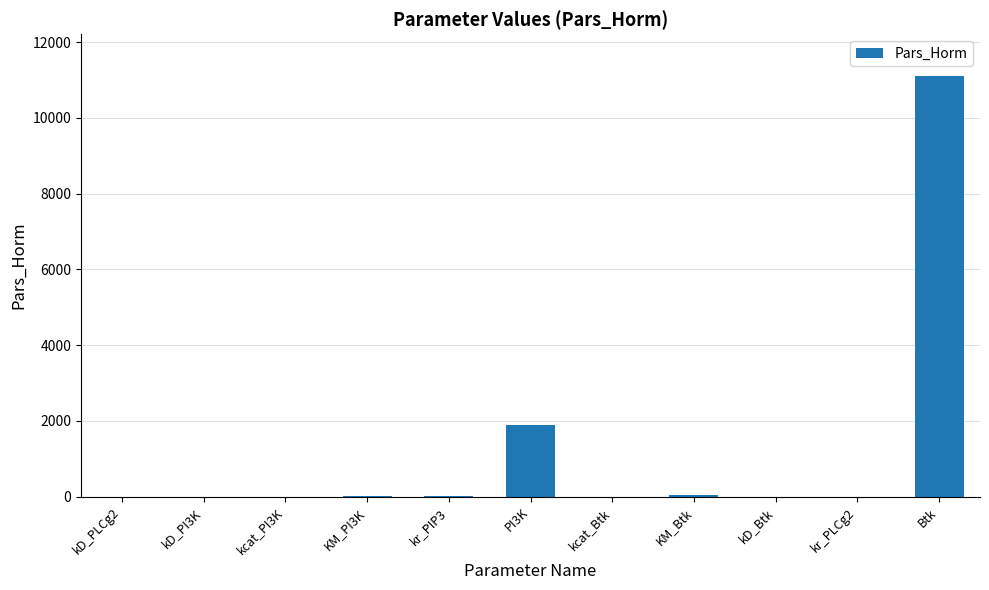

Read the value at kD_Btk.

0.6